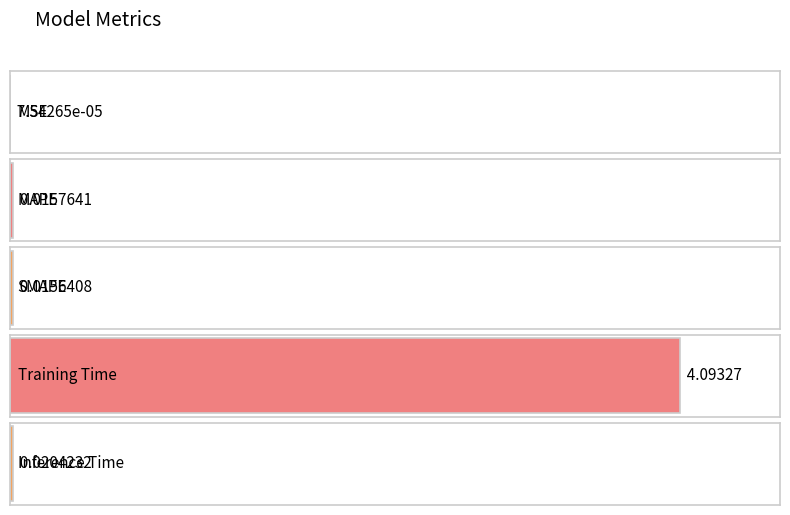

What is the sum of the values at Inference Time and Training Time?

4.1